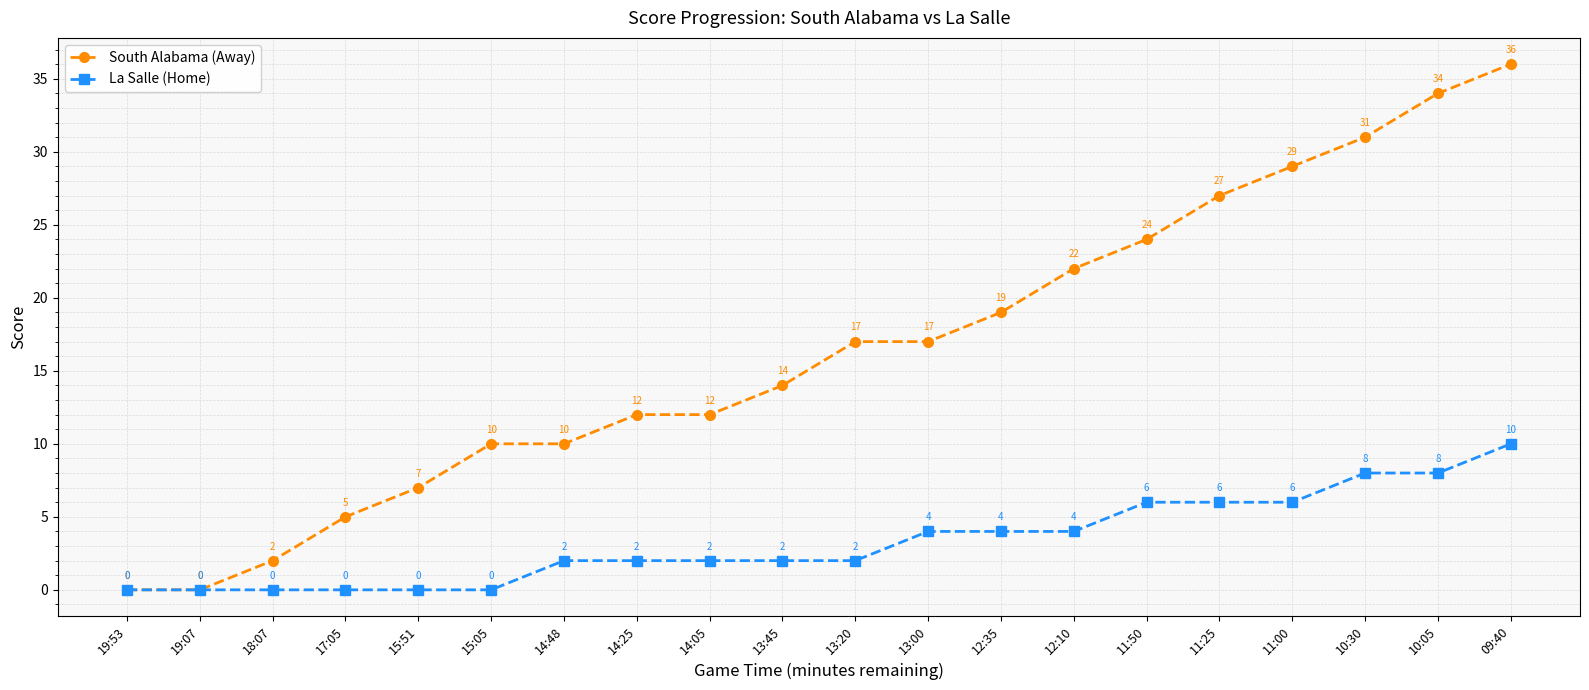

What is the highest value of the La Salle (Home) series?

10